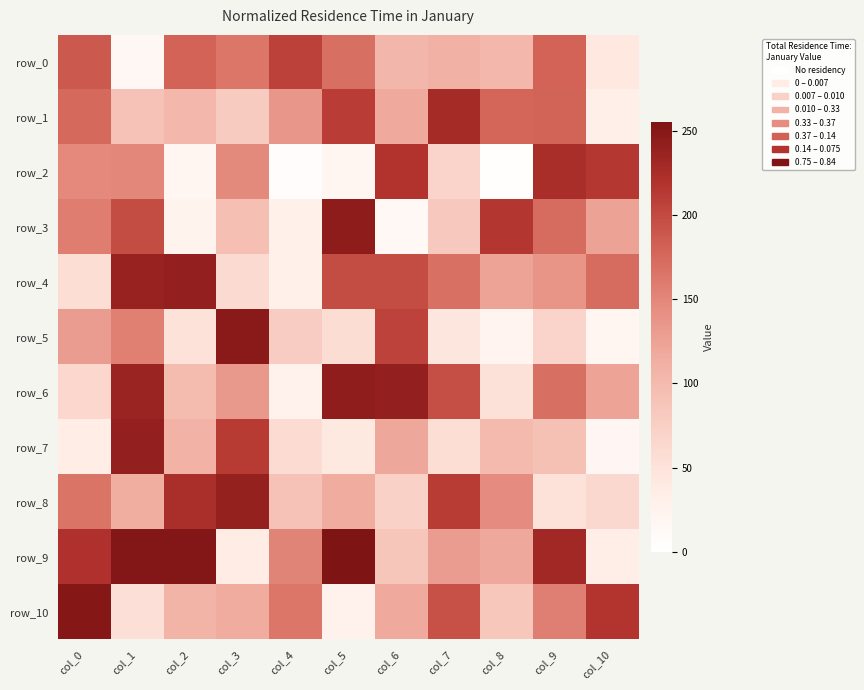

Is it true that row_0 equals 164 at col_3?

True